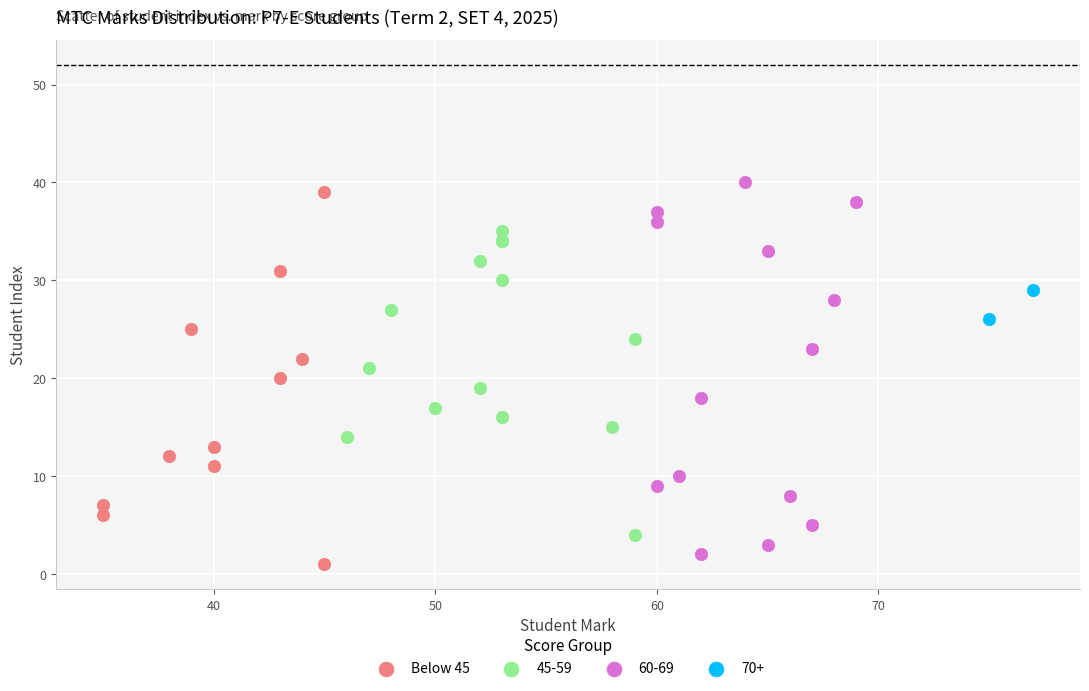

What are all the series names shown in the legend?

Below 45, 45-59, 60-69, 70+